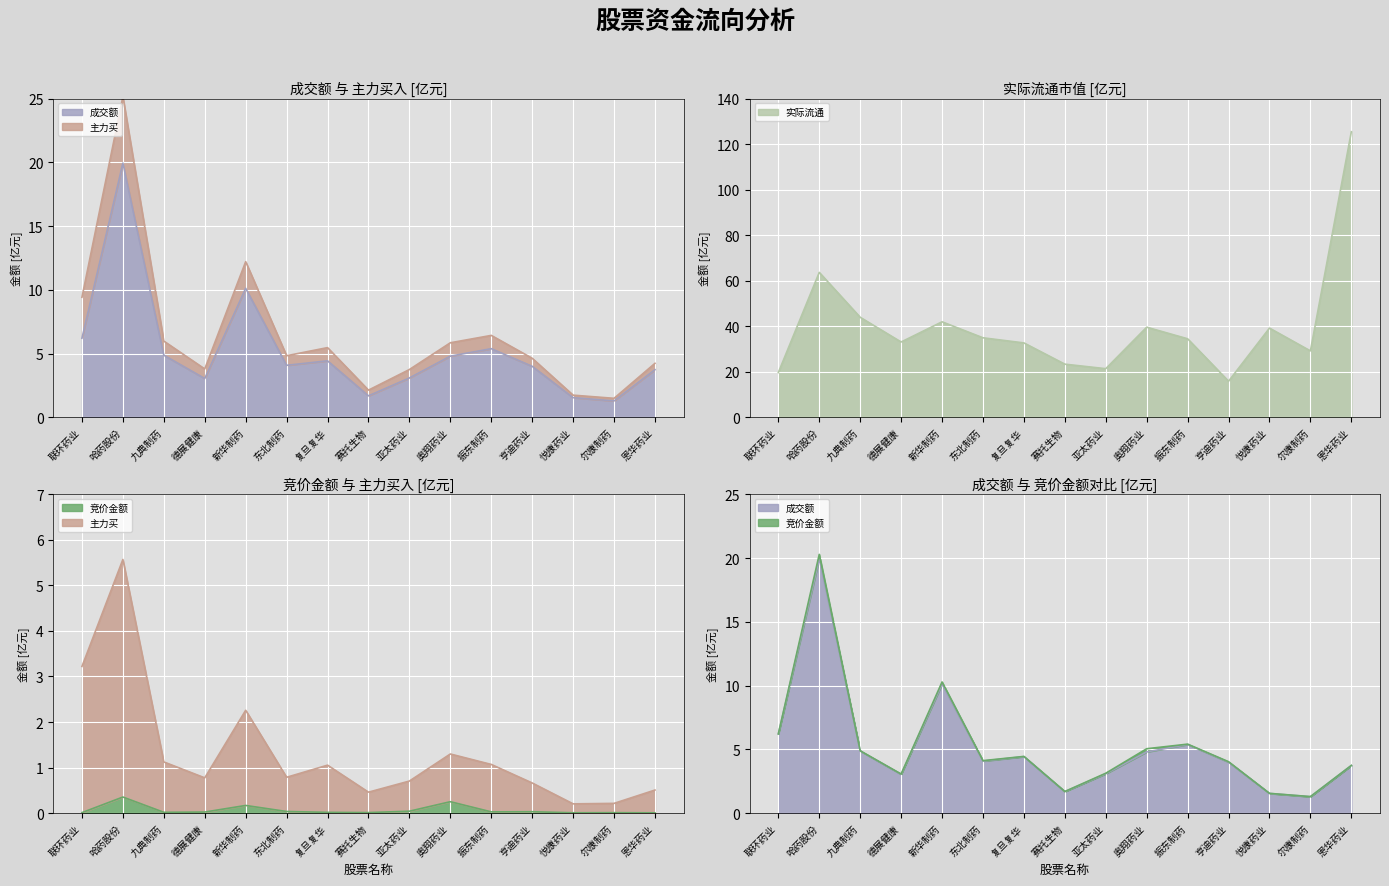

Which category has the lowest value in the 实际流通 series?

亨迪药业